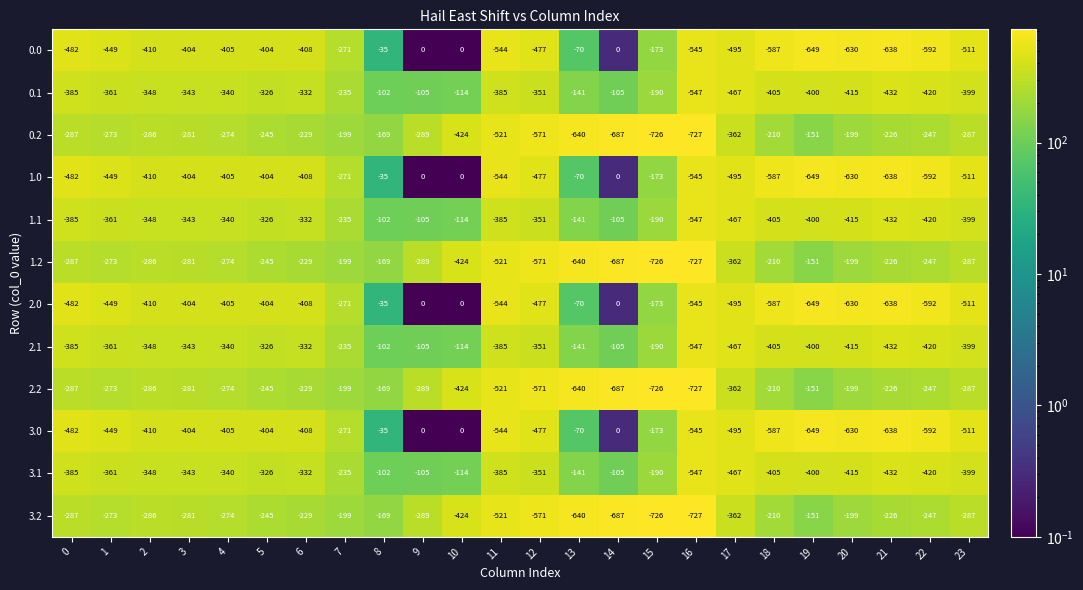

The 3.1 series shows -37 at 14. True or false?

False